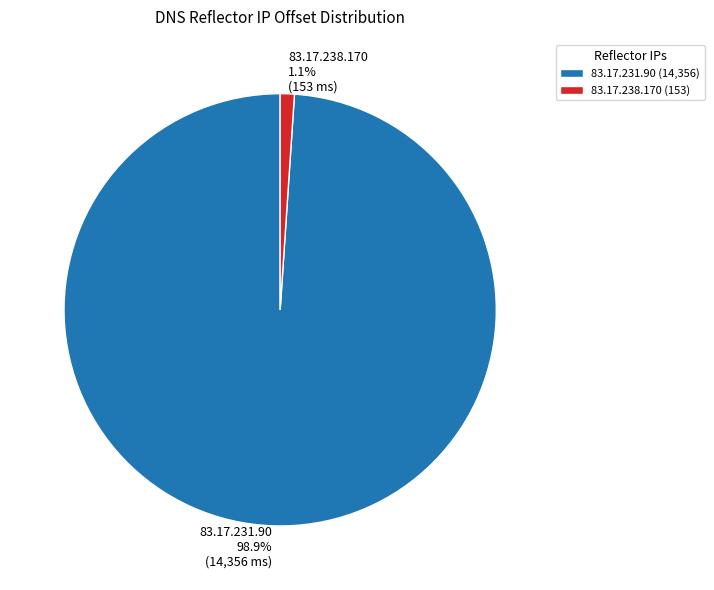

Does 83.17.238.170 account for over 50% of the chart?

No